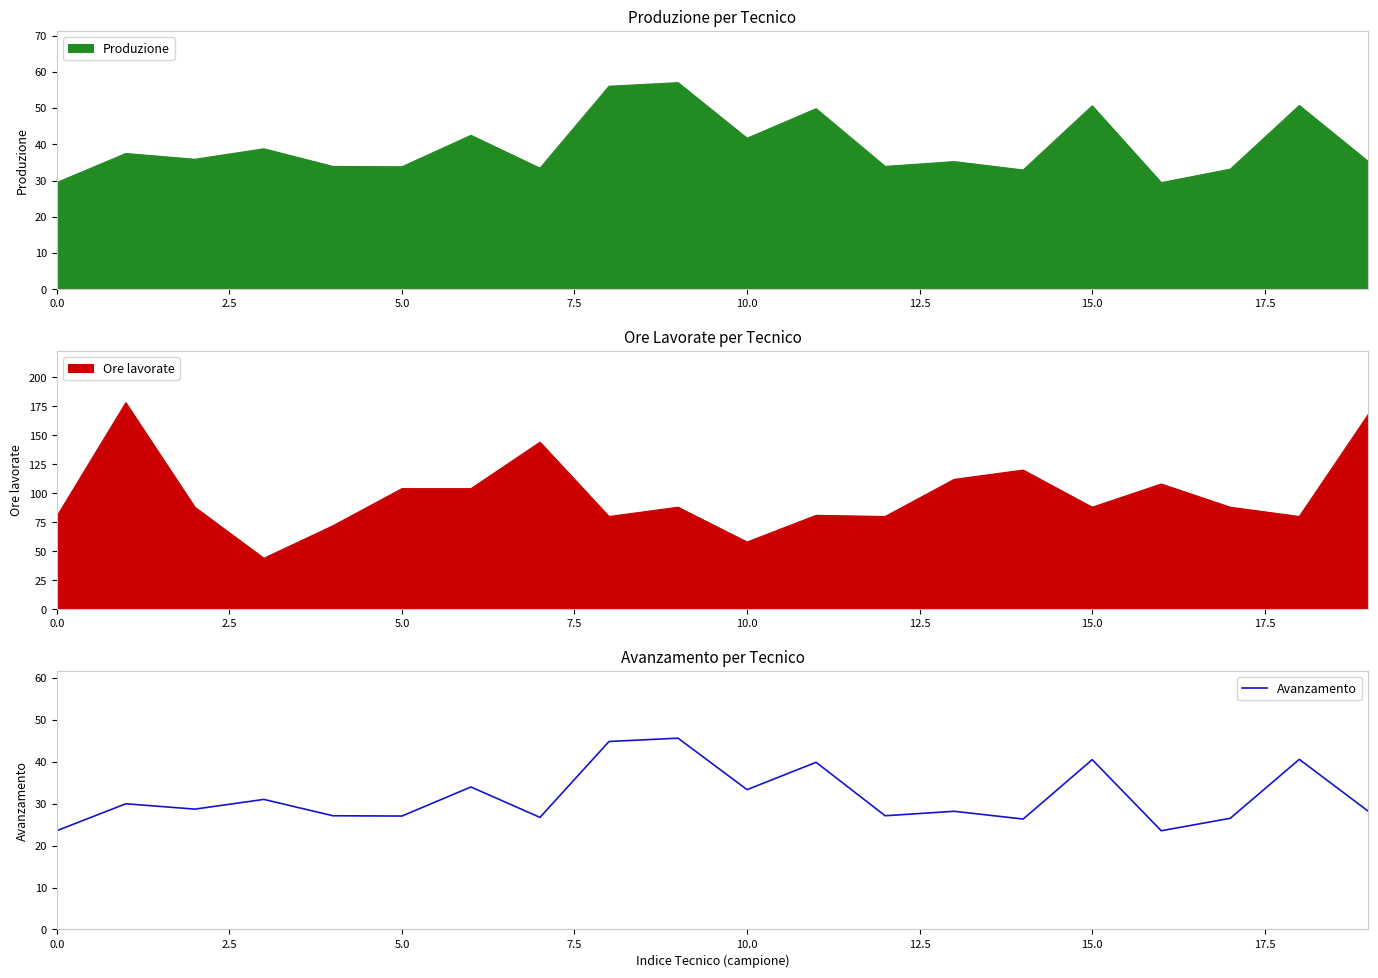

The value of Avanzamento at 15.0 is 40.5. True or false?

True